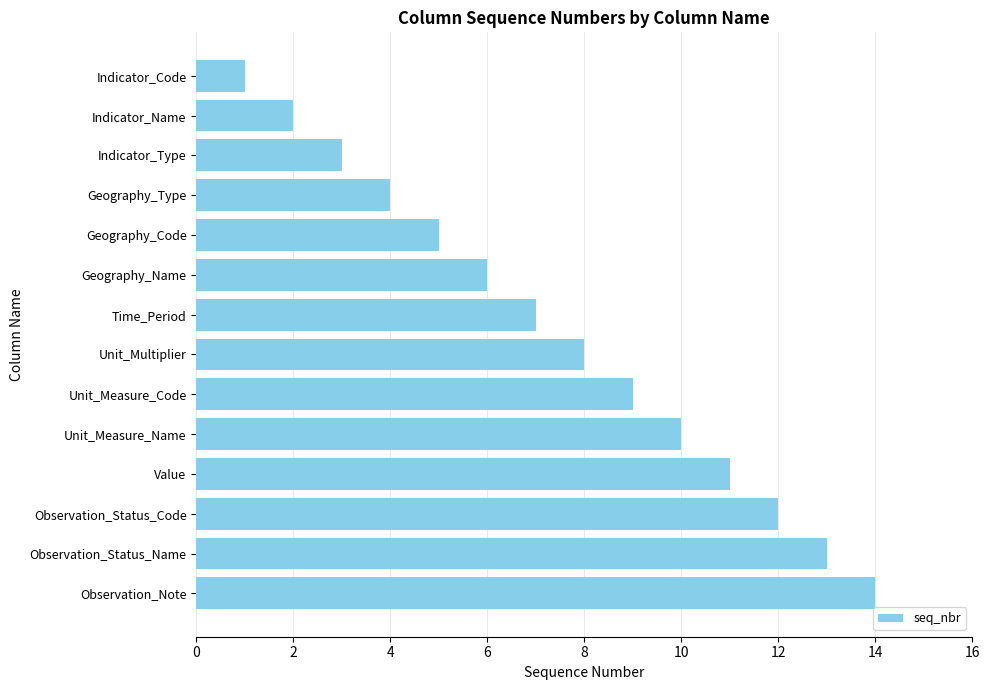

How many data points does each series have?

14